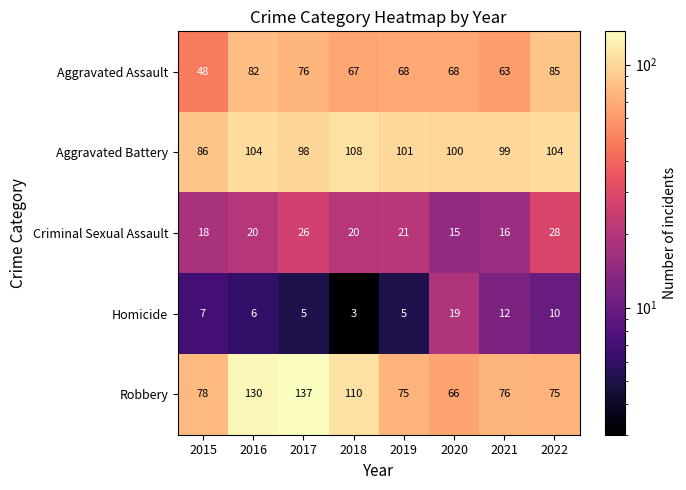

Read the Aggravated Battery value at 2019.

101